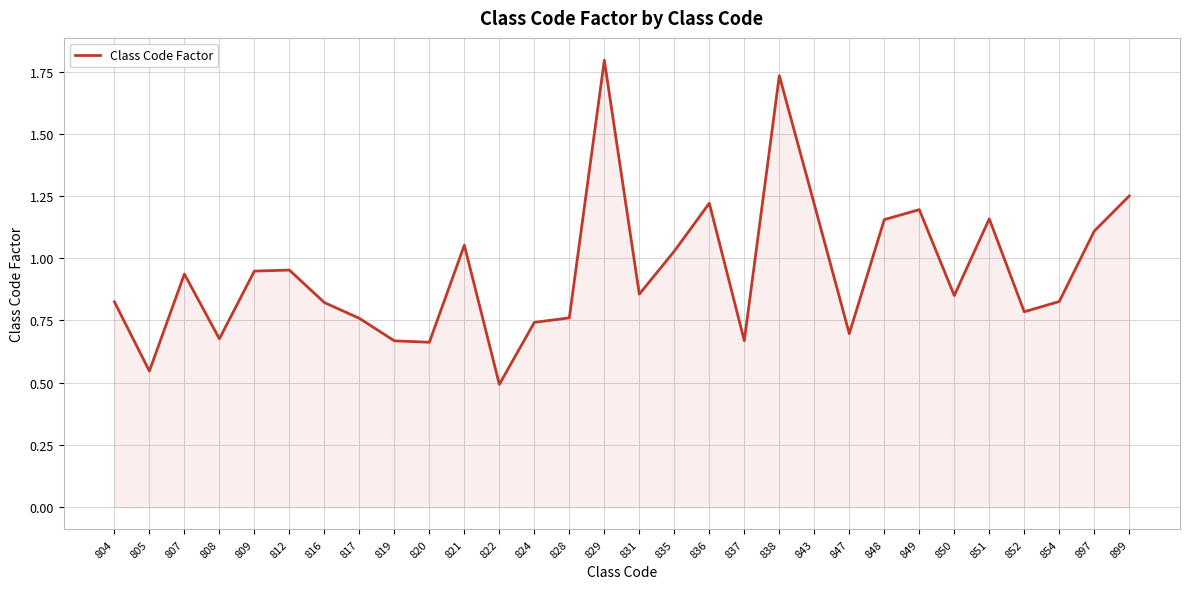

What is the difference between the values at 836 and 807?

0.3